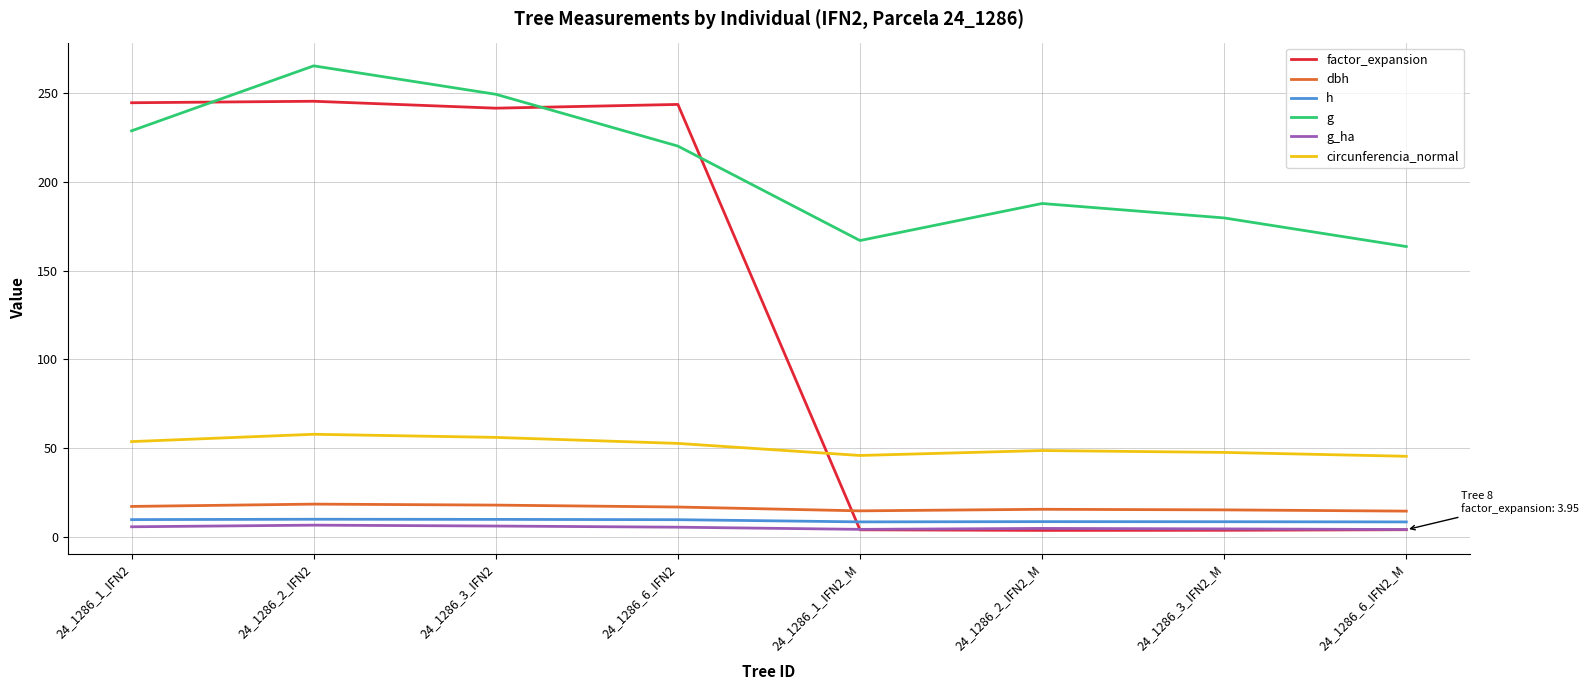

What is the lowest value of the h series?

8.3